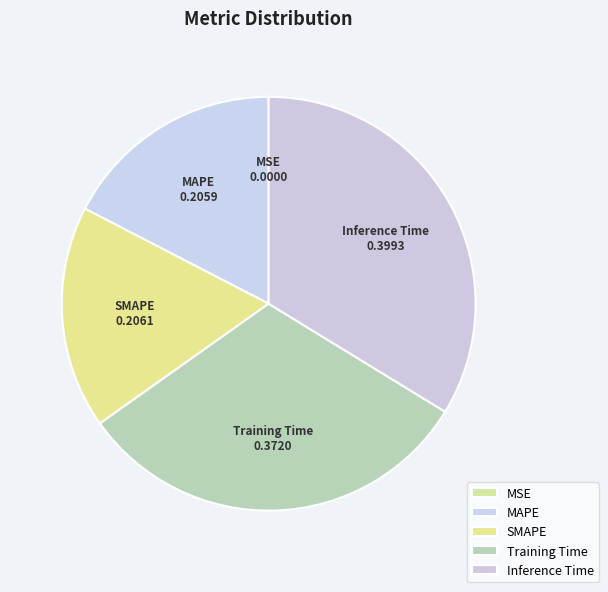

Combined, do SMAPE and Inference Time account for over 50%?

Yes